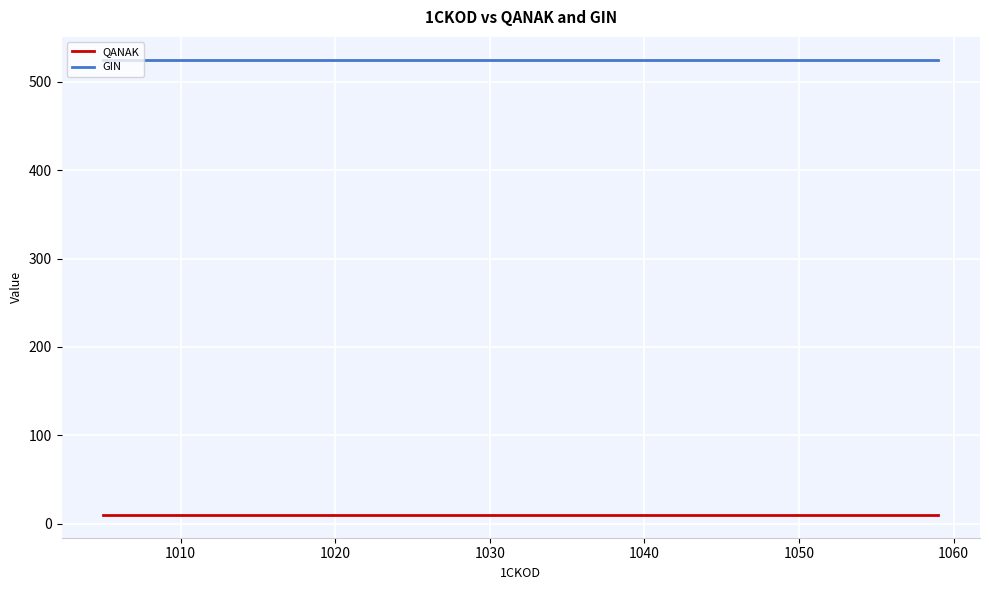

Reading left to right, list all the values displayed in this chart.

QANAK: 10	10	10
GIN: 525	525	525